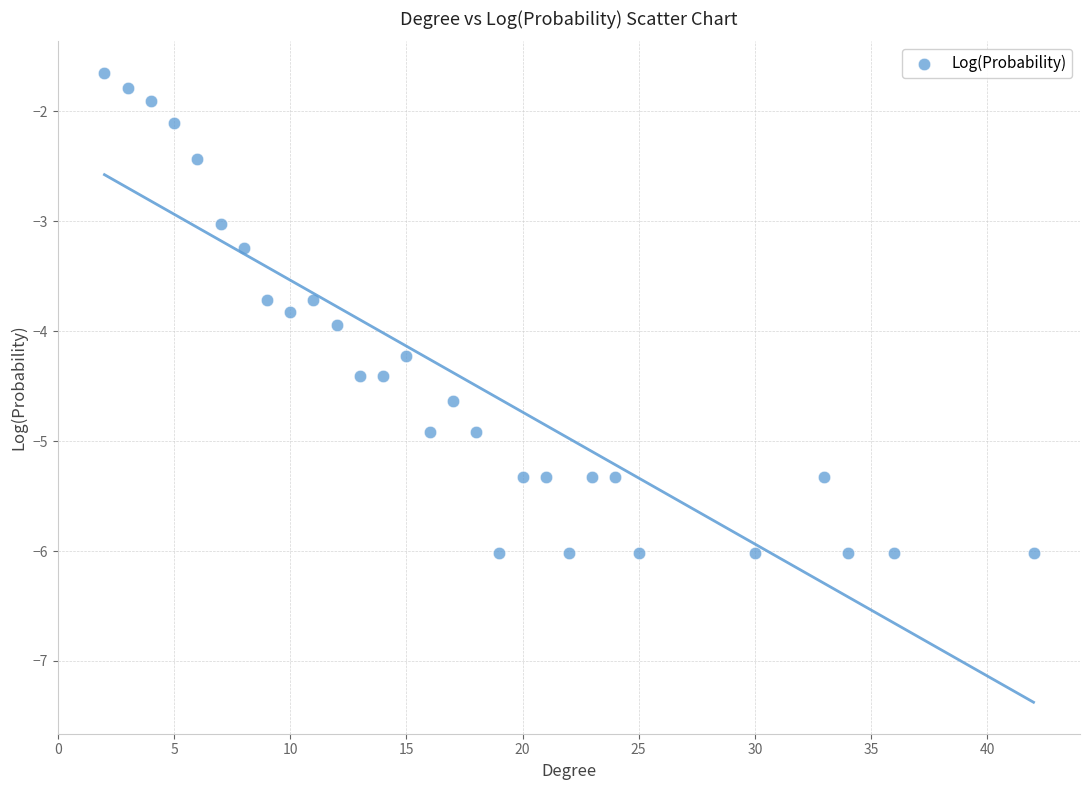

What is the range of X values (max minus min)?

40.0